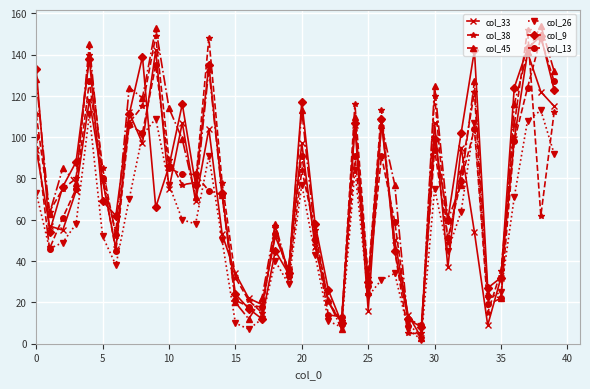

Which series ends up on top after the final intersection of col_38 and col_26?

col_38